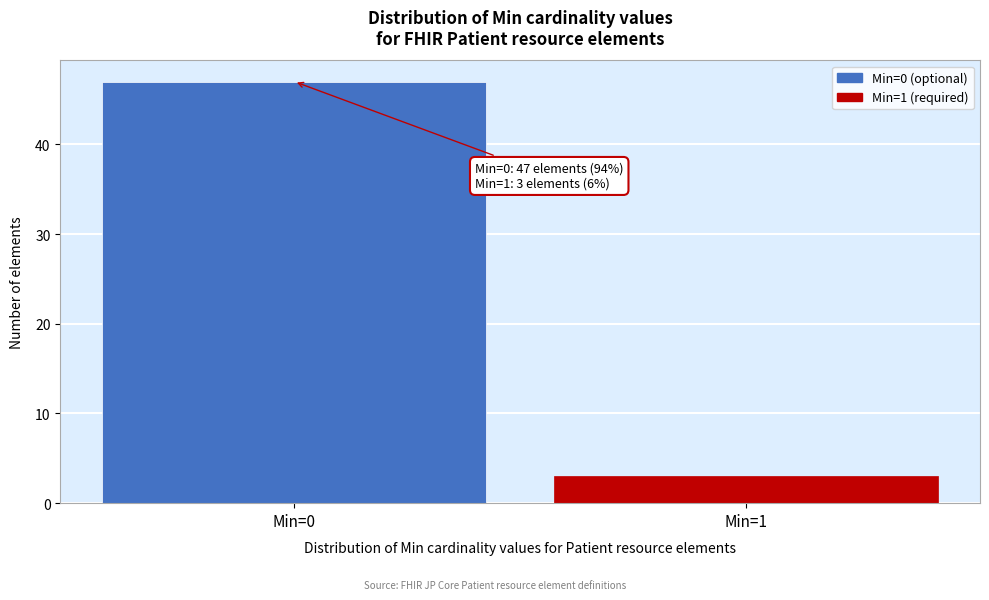

Reading left to right, extract all data points from this chart.

Min=0=47	Min=1=3